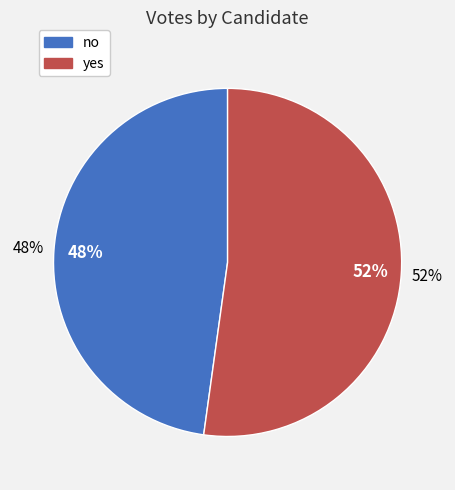

To the nearest percent, what is the difference between the largest and smallest slice percentages?

4%